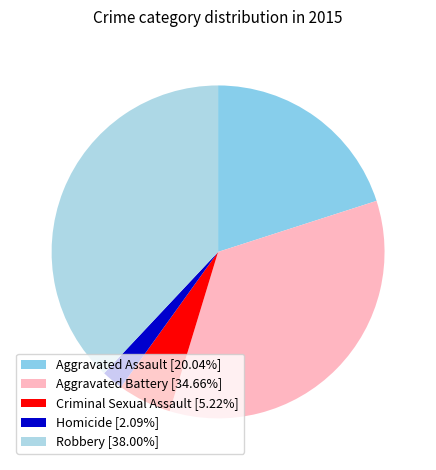

Does any single category account for the majority?

No